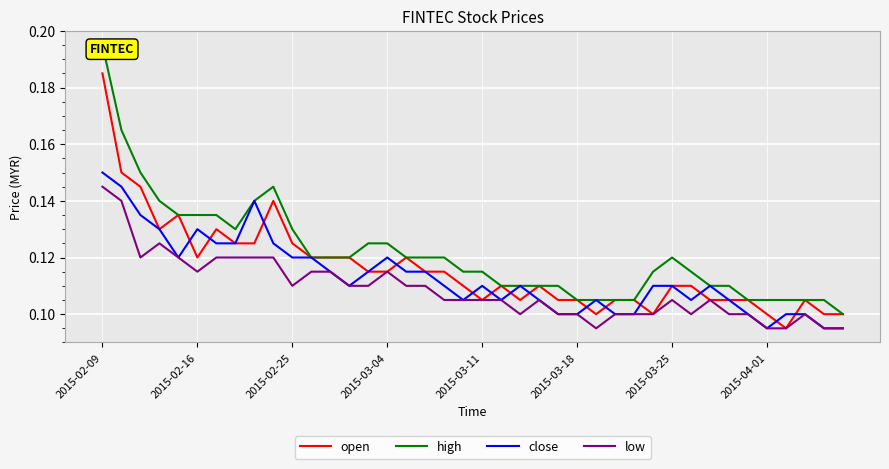

Which series has the widest spread of values?

high